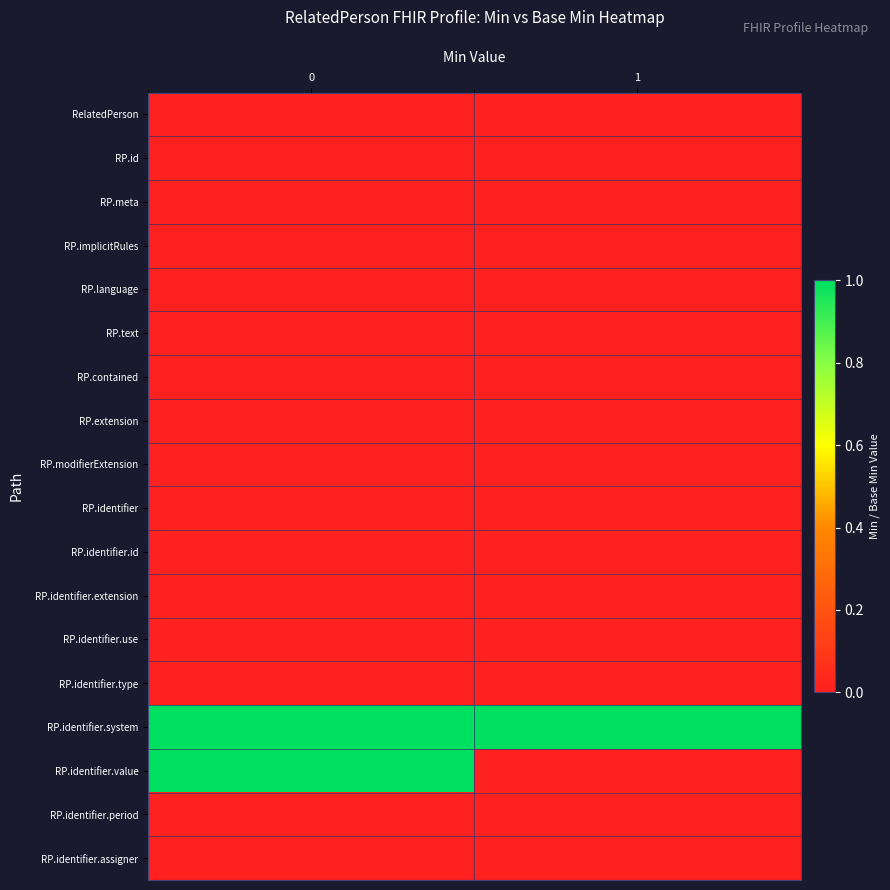

What is the difference between the highest and lowest values at 0?

1